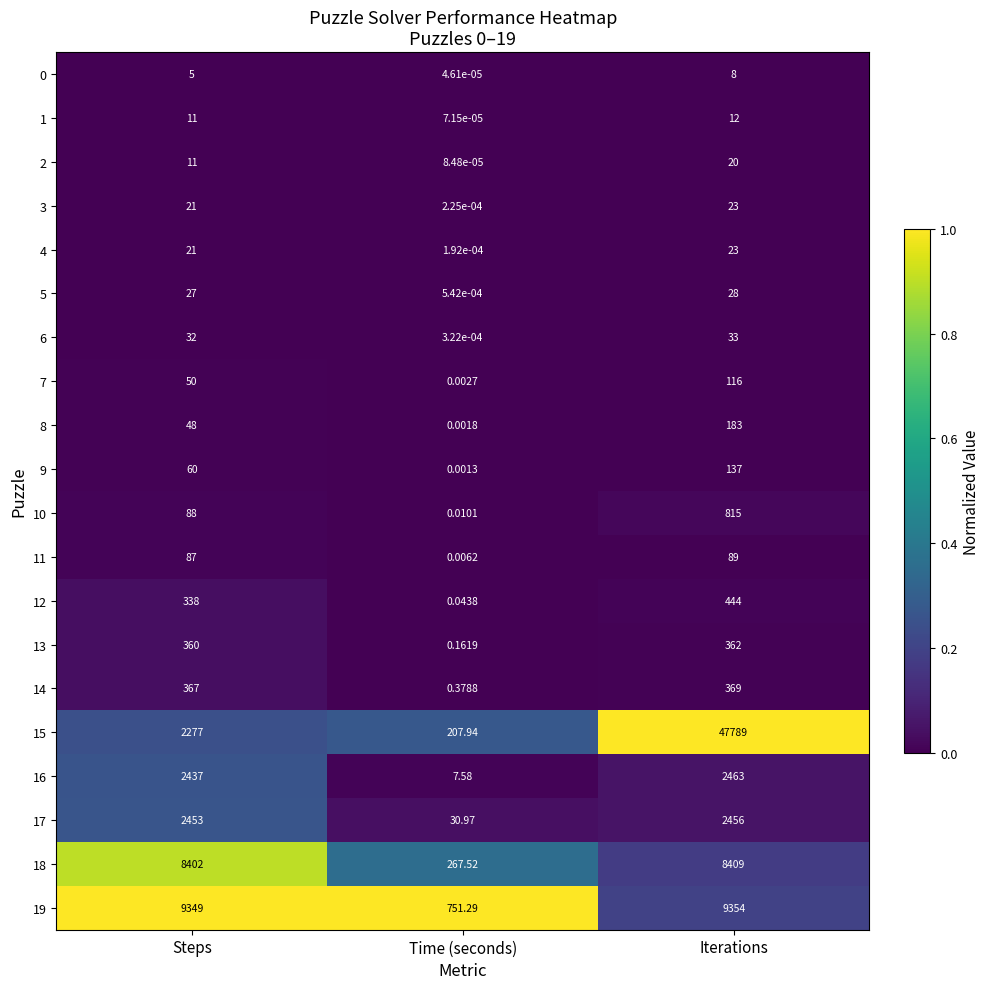

List the labels in order of 11 value, largest first.

Iterations, Steps, Time (seconds)